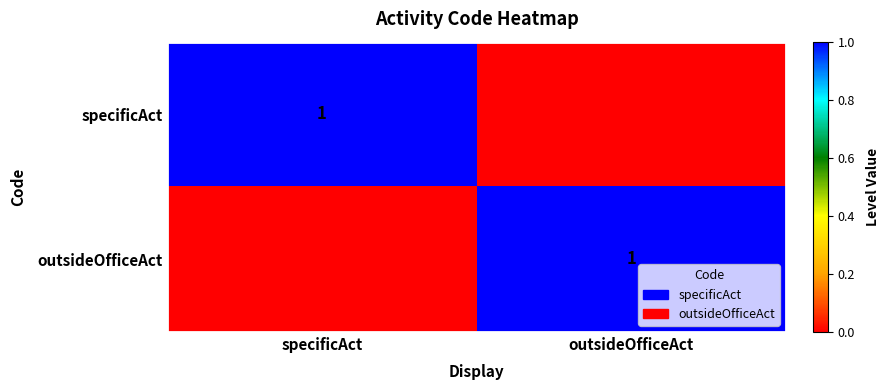

The value of outsideOfficeAct at outsideOfficeAct is 2. True or false?

False